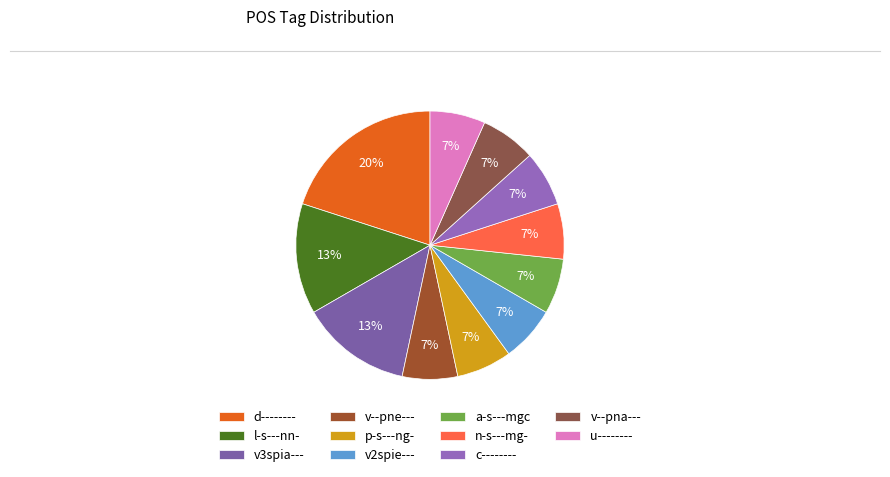

Does n-s---mg- represent more than half of the total?

No